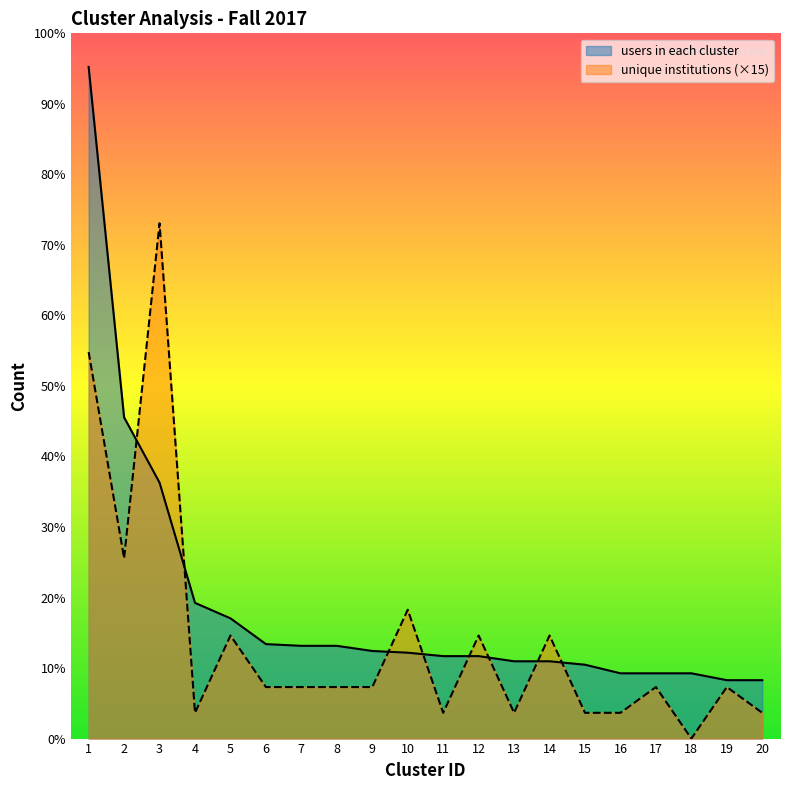

How many interior local valleys does the unique institutions series have?

5